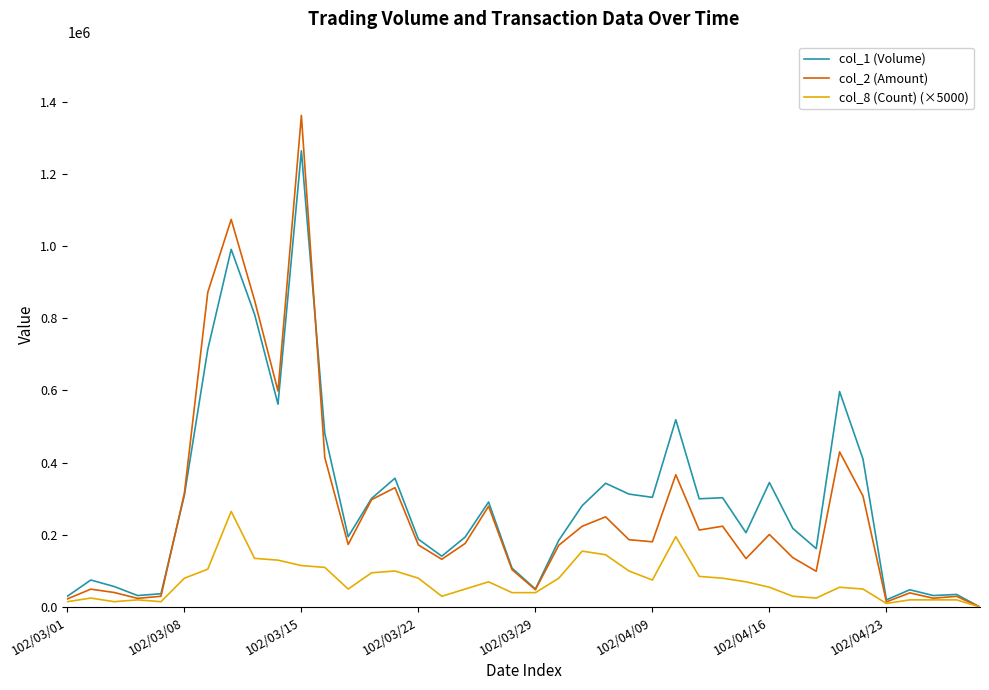

Rank the series by their maximum value, from lowest to highest.

col_8 (Count) (×5000), col_1 (Volume), col_2 (Amount)